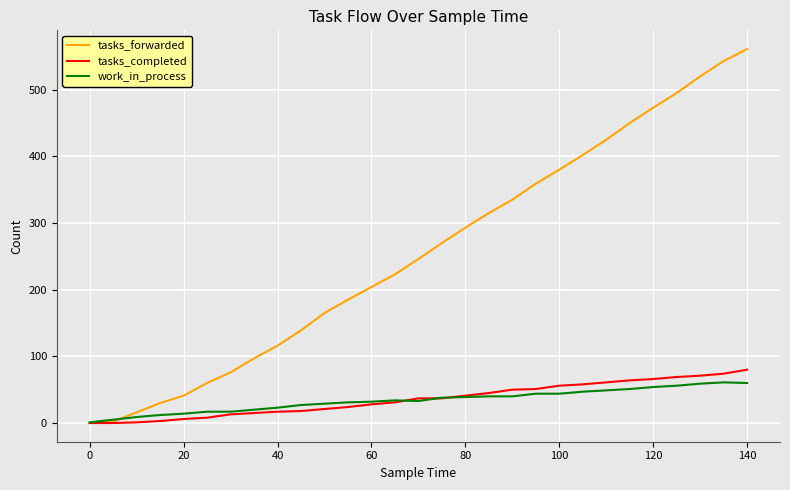

Which series has the widest spread of values?

tasks_forwarded